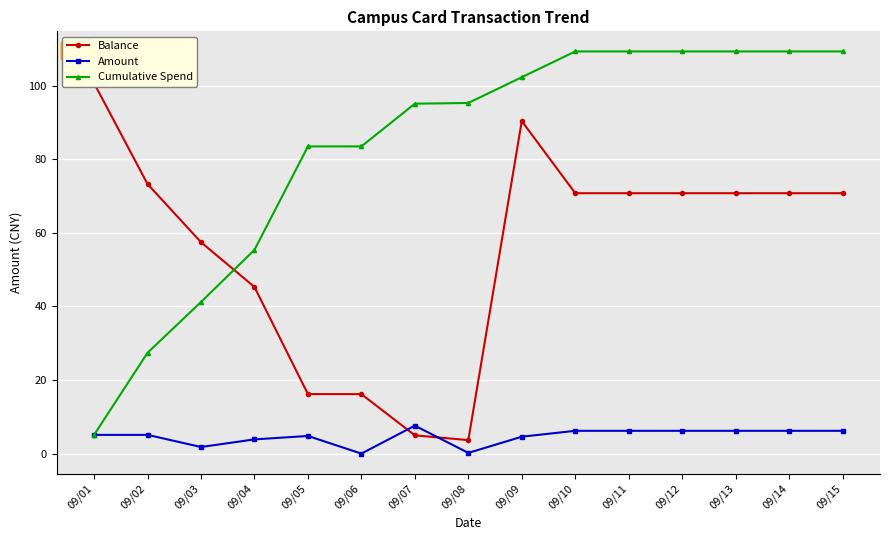

What is the value of the Amount point at the 3rd from the left?

1.8